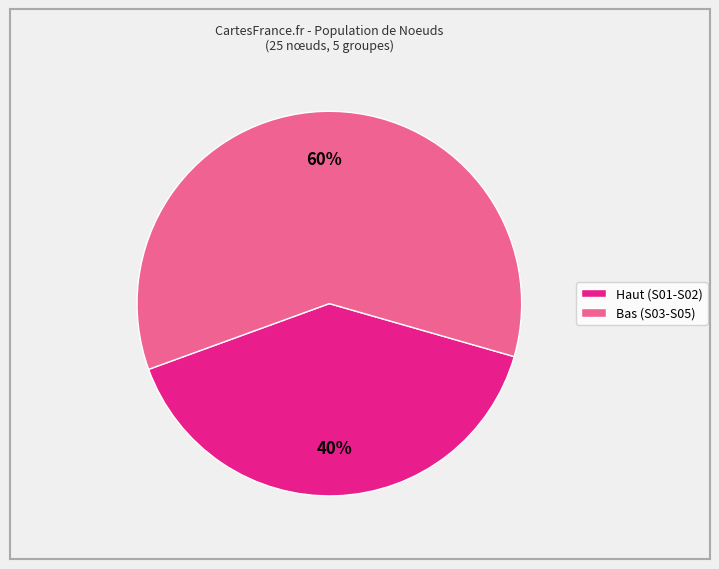

Count the number of slices in the pie.

2